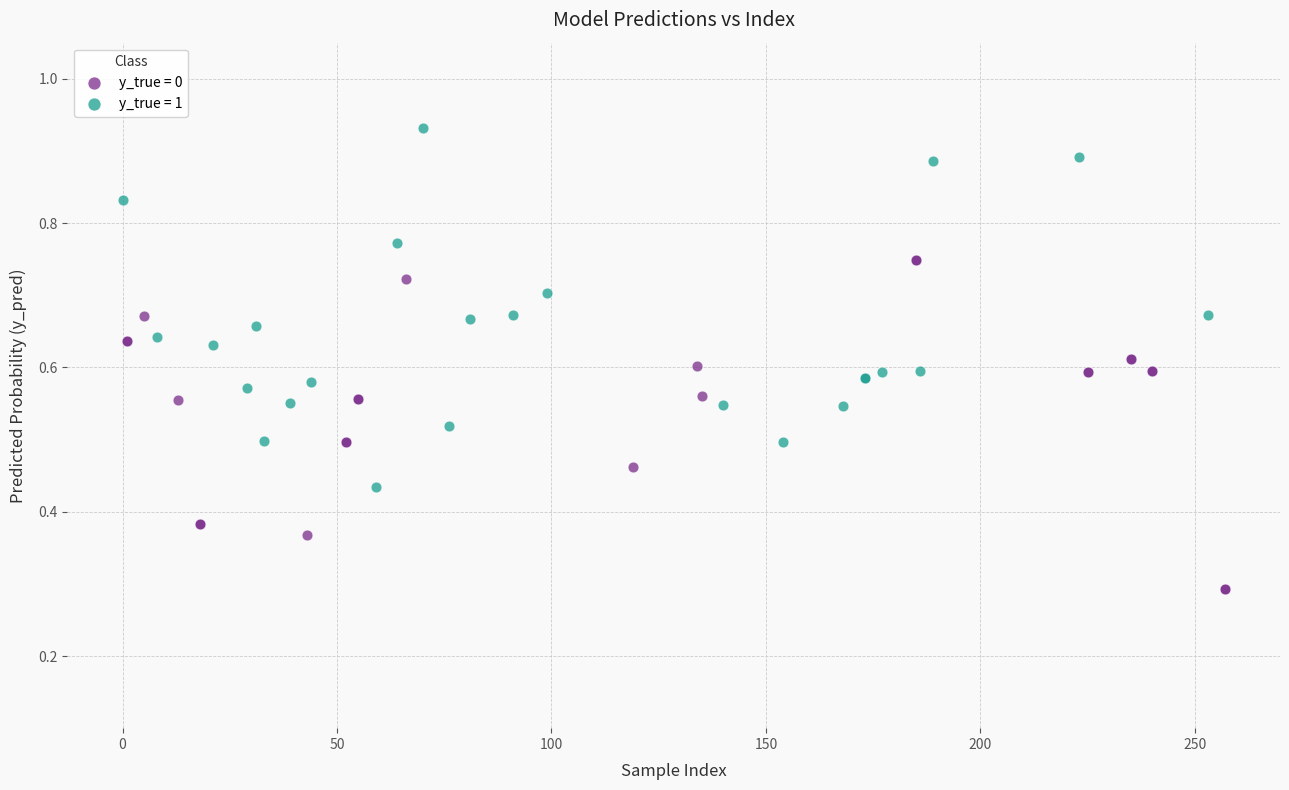

Which series reaches the maximum Y coordinate?

y_true = 1